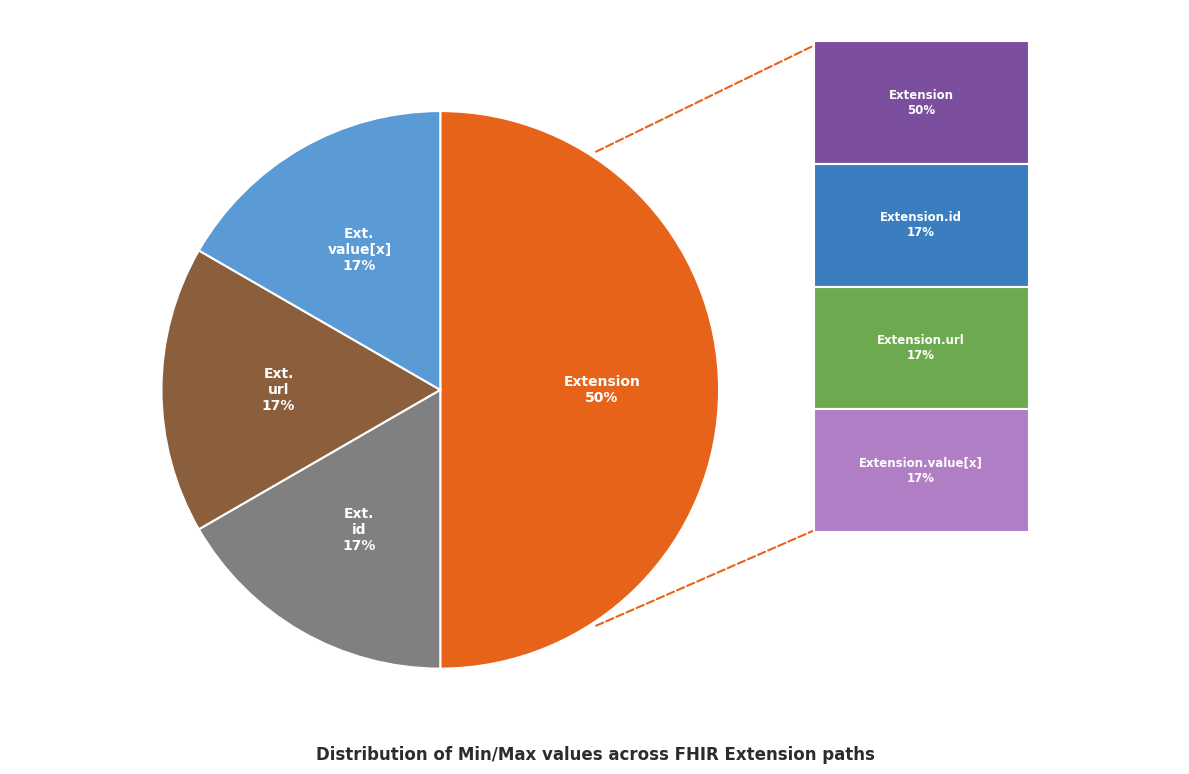

The Extension.url slice represents 86% of the pie. True or false?

False